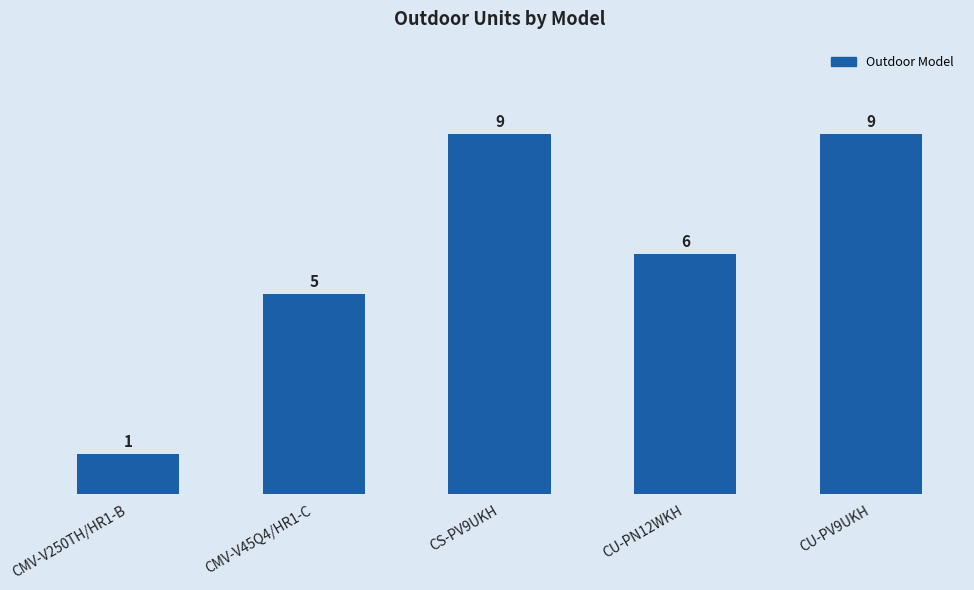

Reading left to right, what are all the values shown in this chart?

CMV-V250TH/HR1-B=1	CMV-V45Q4/HR1-C=5	CS-PV9UKH=9	CU-PN12WKH=6	CU-PV9UKH=9